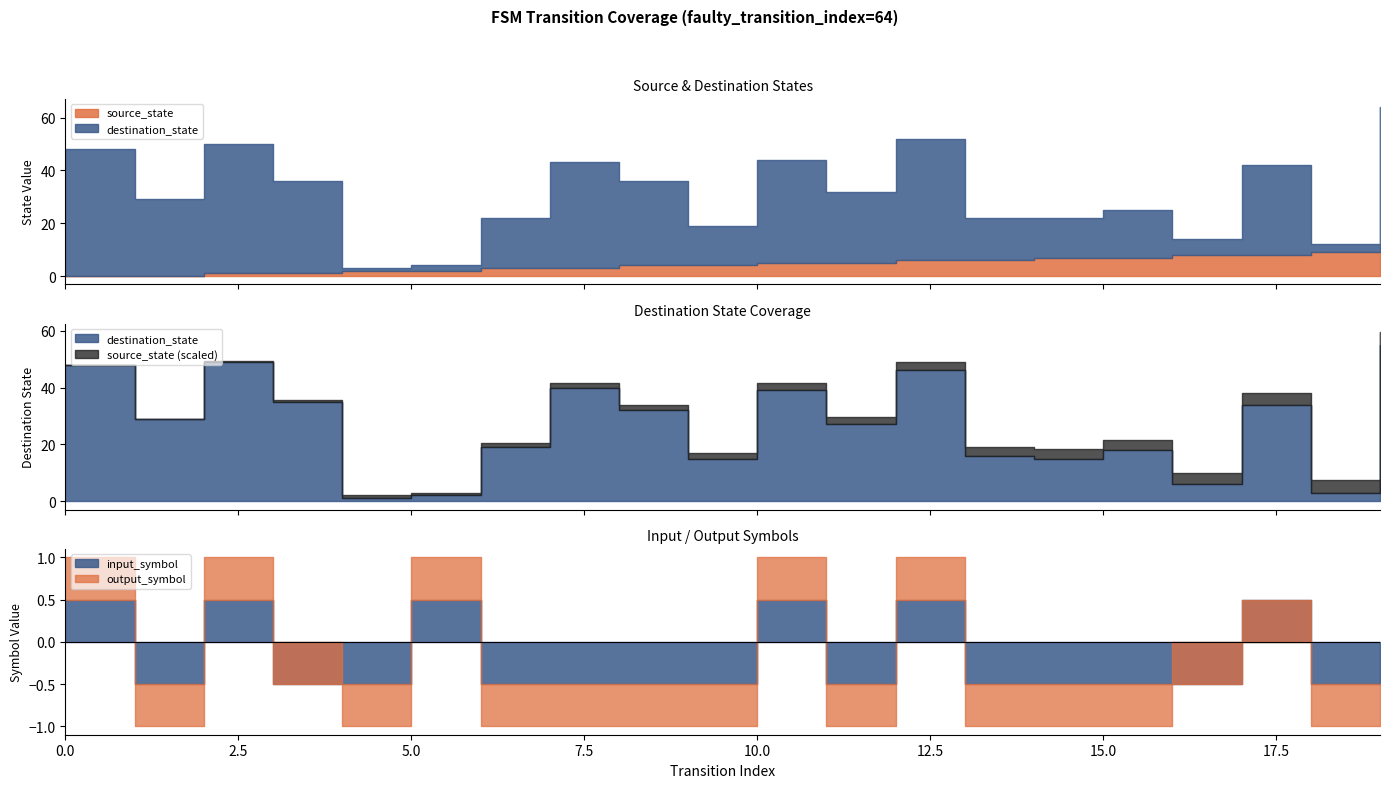

Count the number of categories in the chart.

20